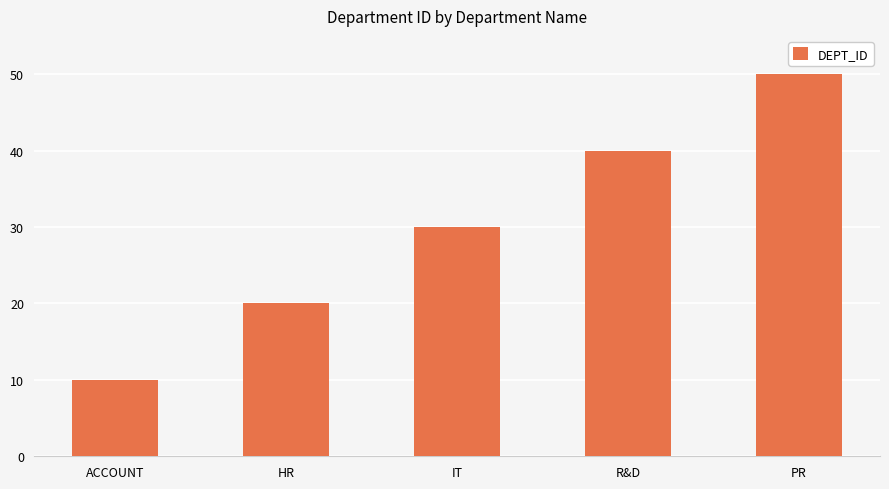

How many values are below 30?

2